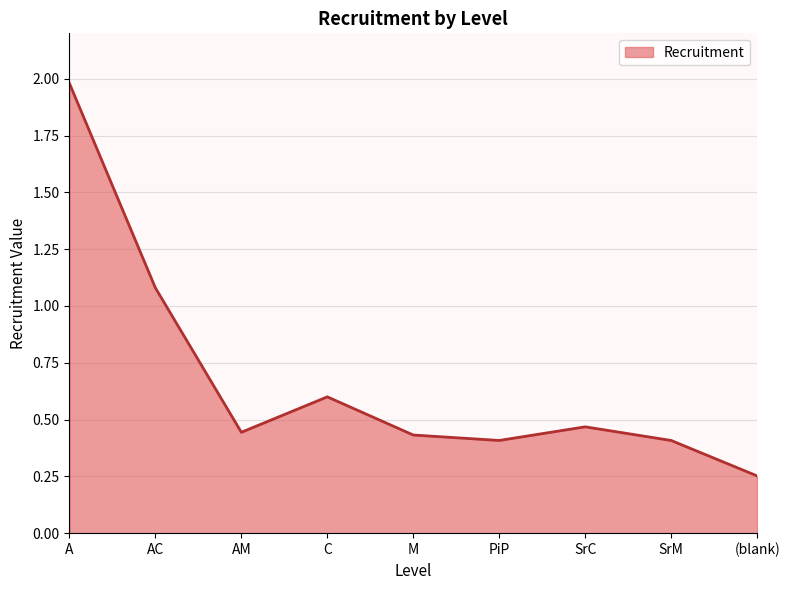

What is the sum of the values at SrM and PiP?

0.8